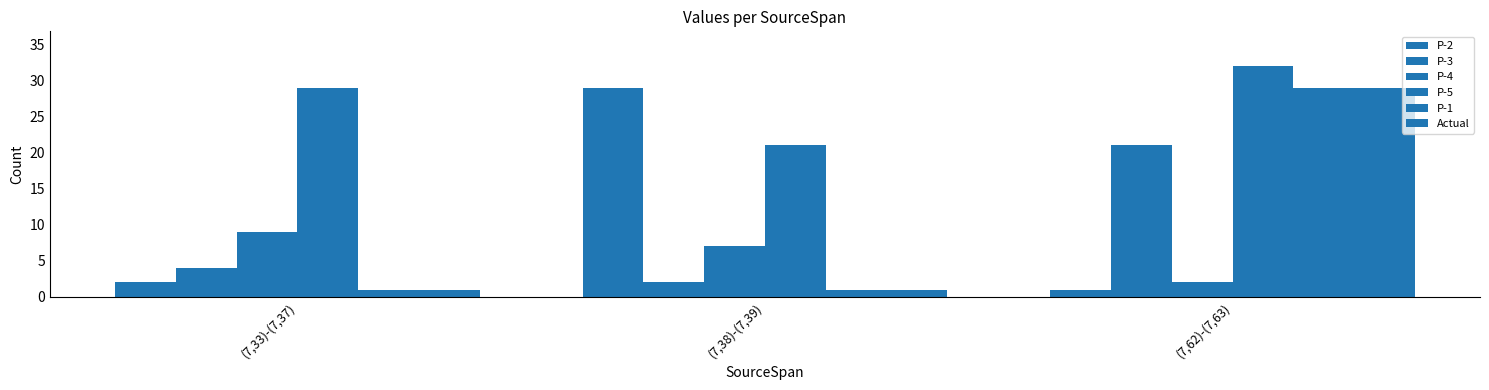

How many categories are shown in the chart?

3